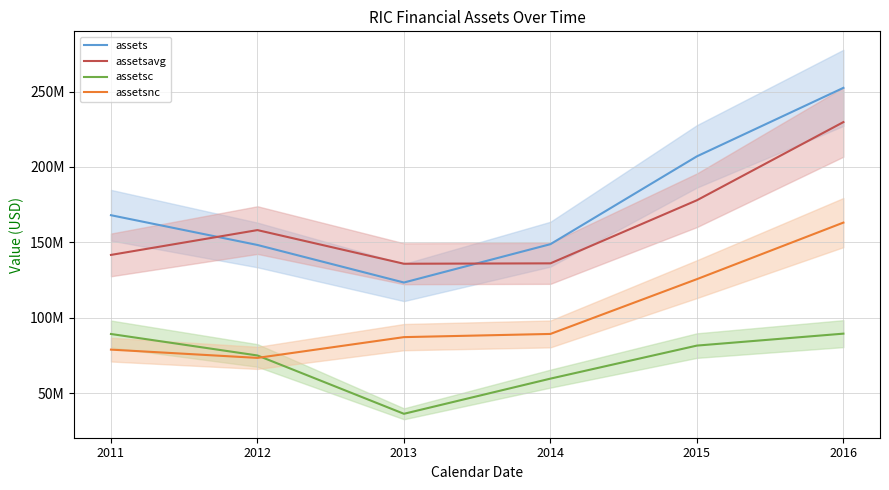

At which category is the sum across all series the highest?

2016